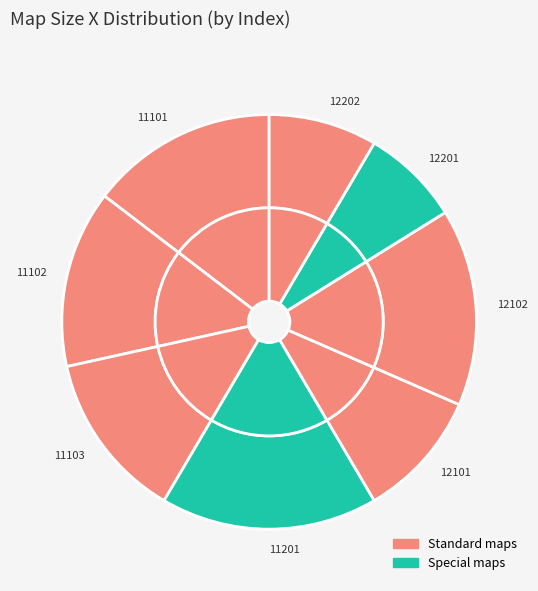

How many segments does this pie chart have?

8